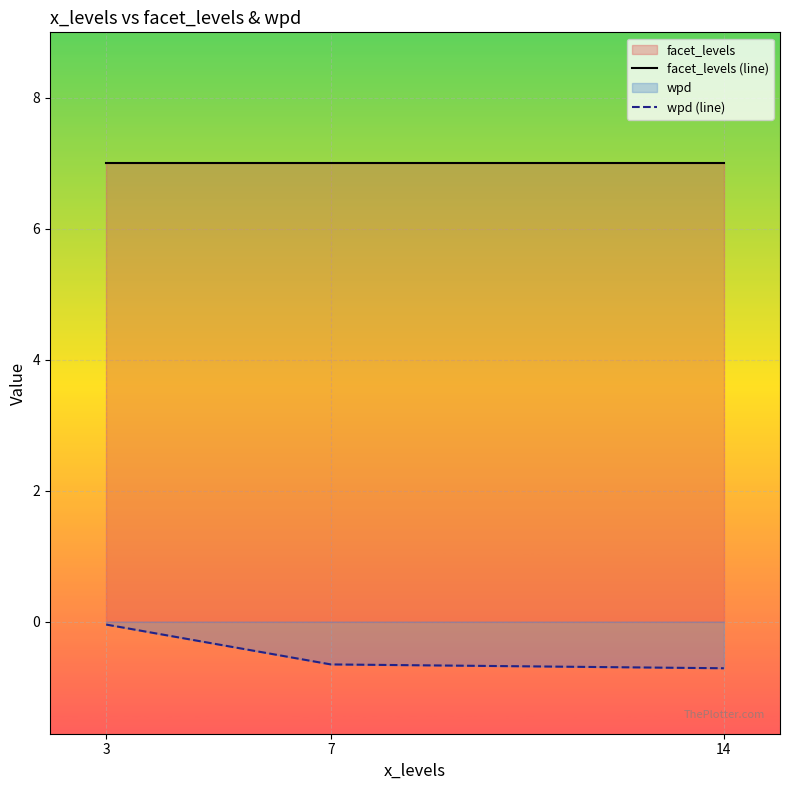

Reading right to left, transcribe all the data shown in this chart.

facet_levels (line): 7.0	7.0	7.0
wpd (line): -0.7	-0.7	-0.0